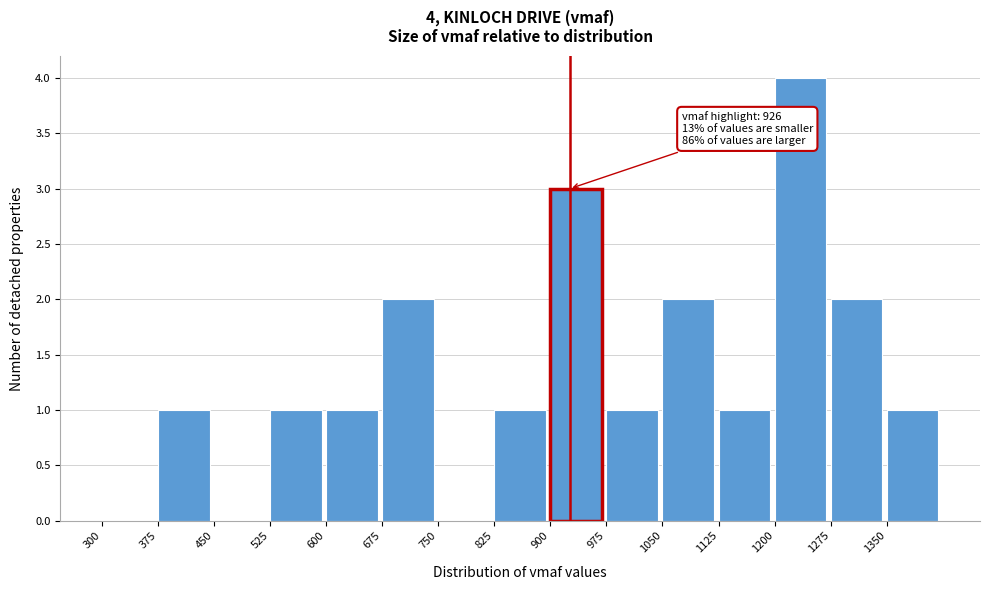

Over which range of the x-axis is the bar tallest?

1200 to 1275